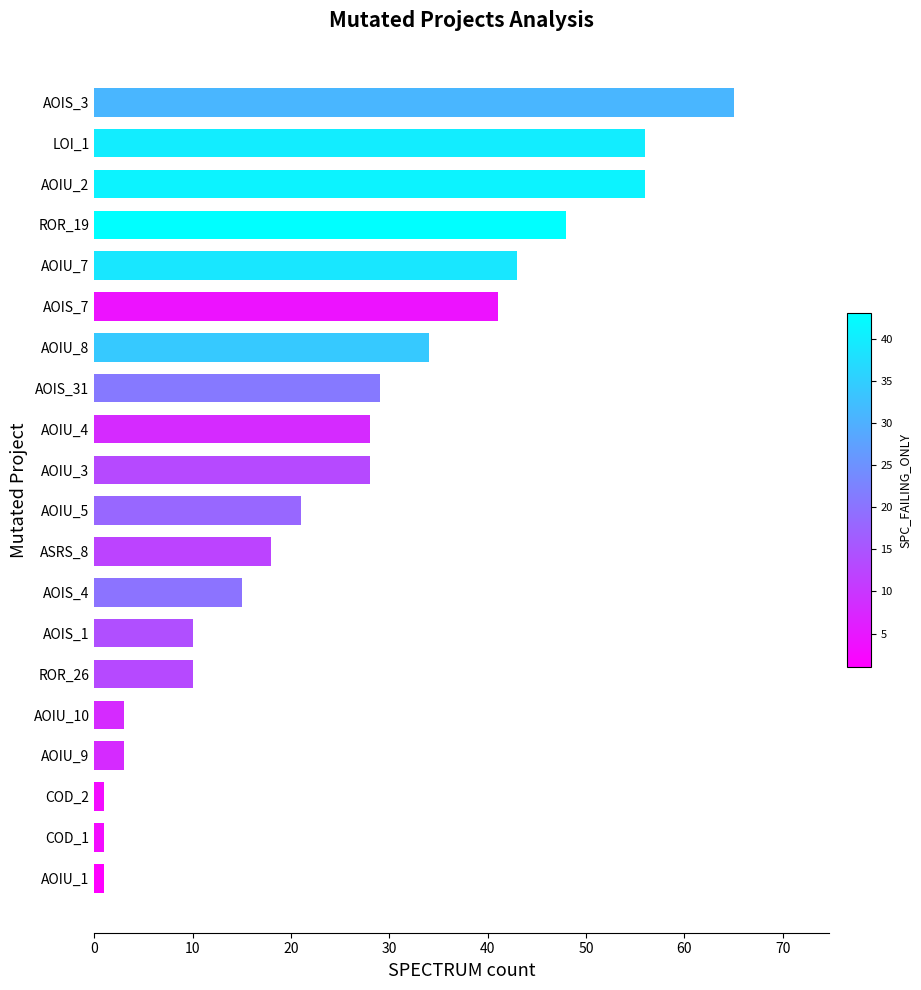

Is it true that the value at AOIU_5 is 21?

True